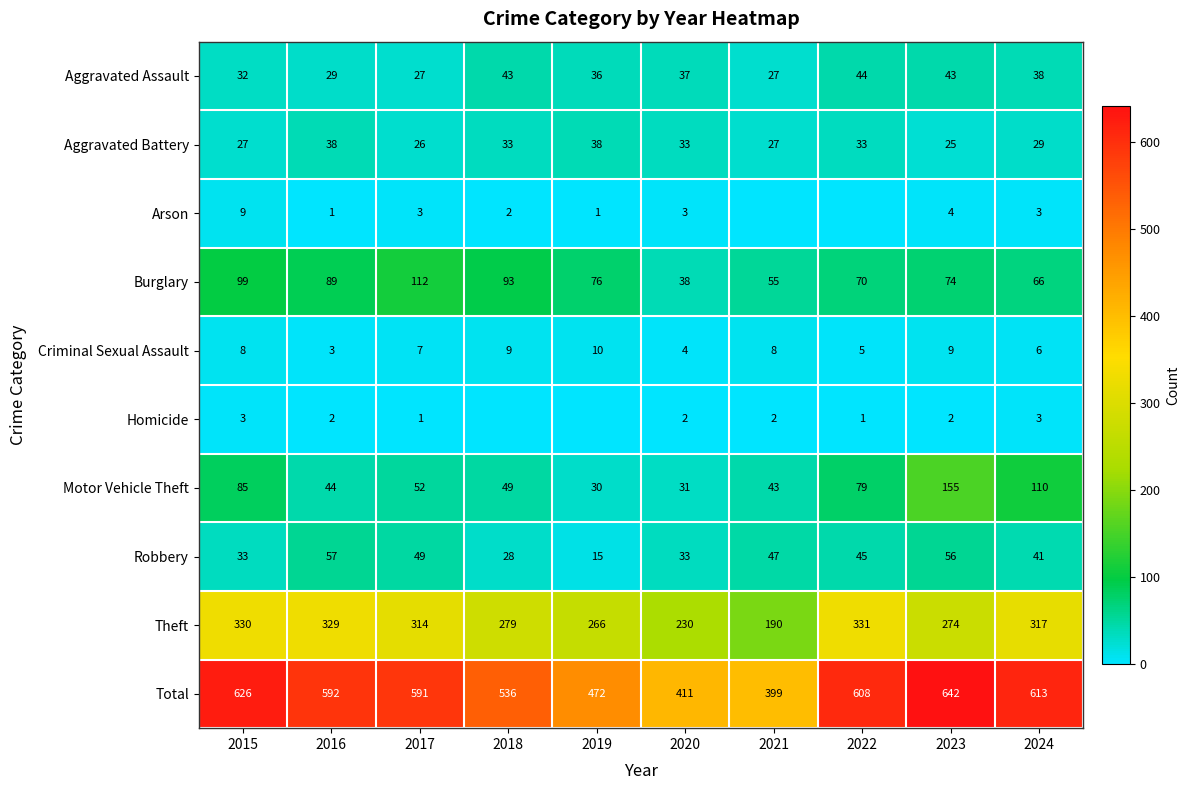

What is the lowest value of the Motor Vehicle Theft series?

30